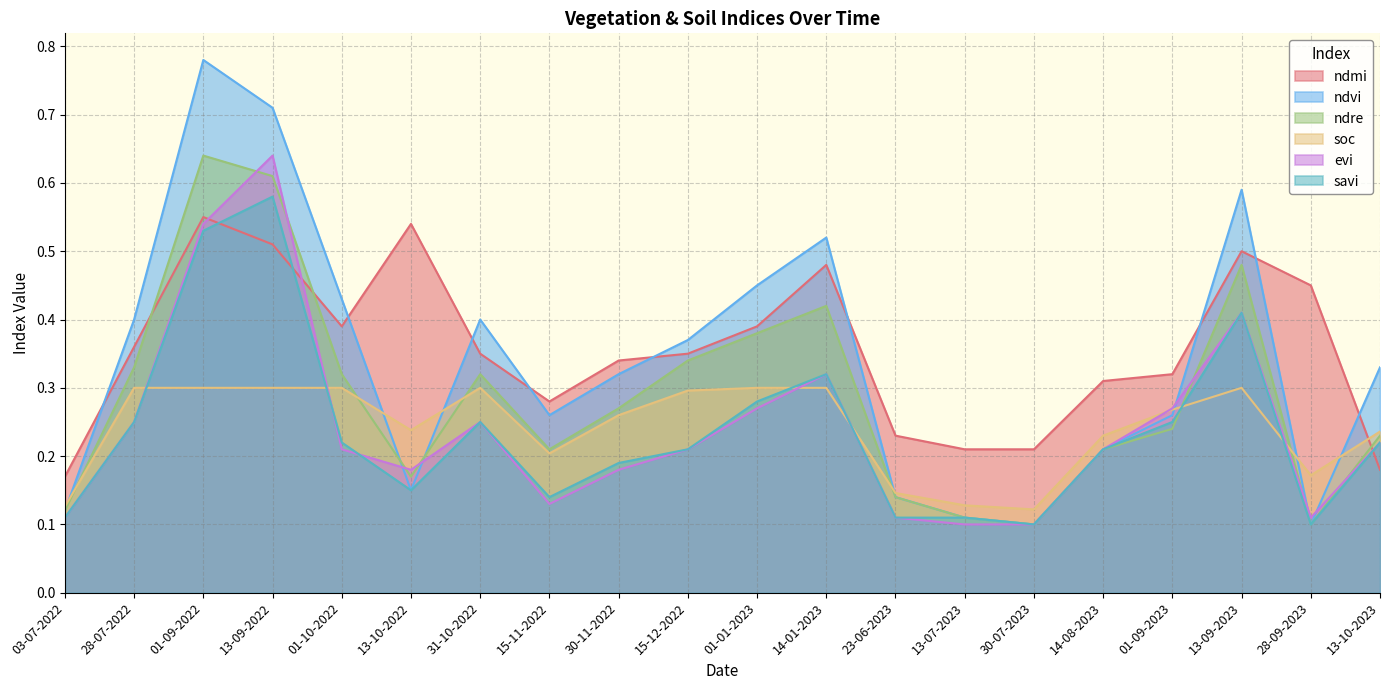

At which label does ndre reach its minimum?

30-07-2023